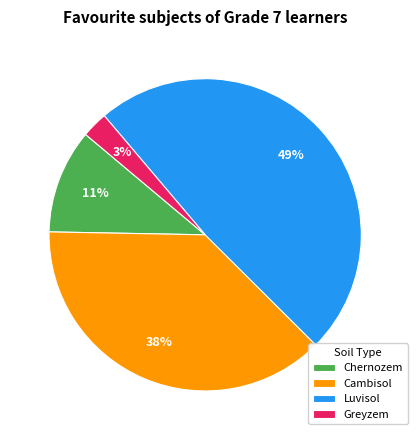

How many segments does this pie chart have?

4